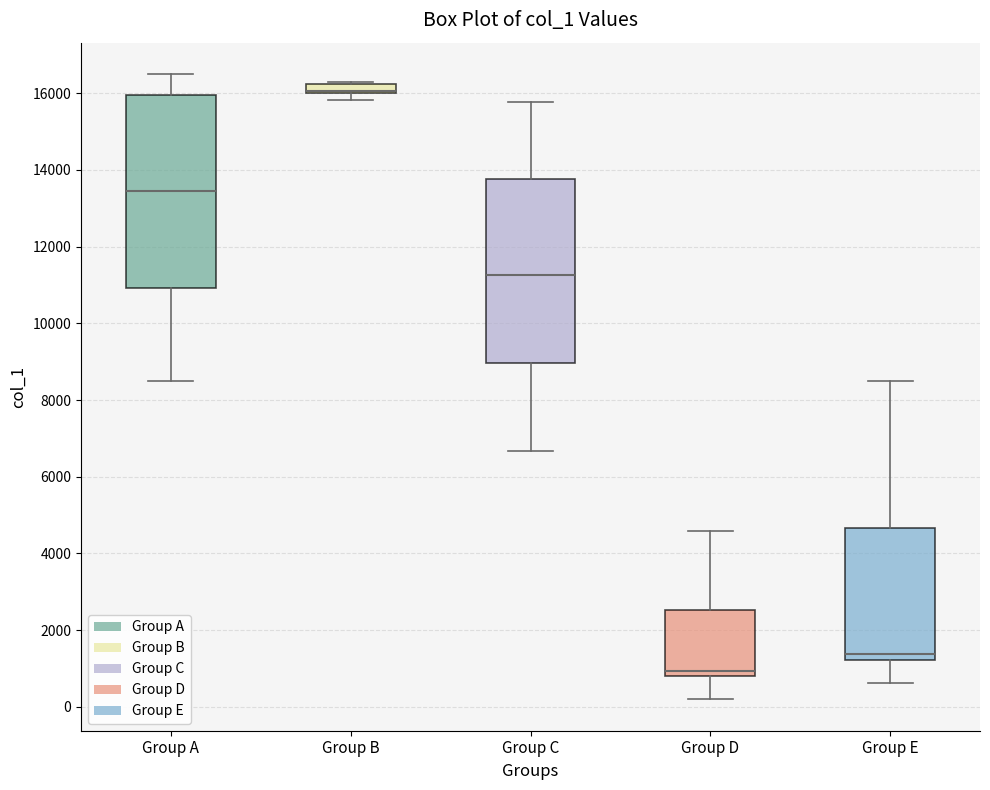

Comparing the boxes themselves (not the whiskers), which one is the tallest?

Group A